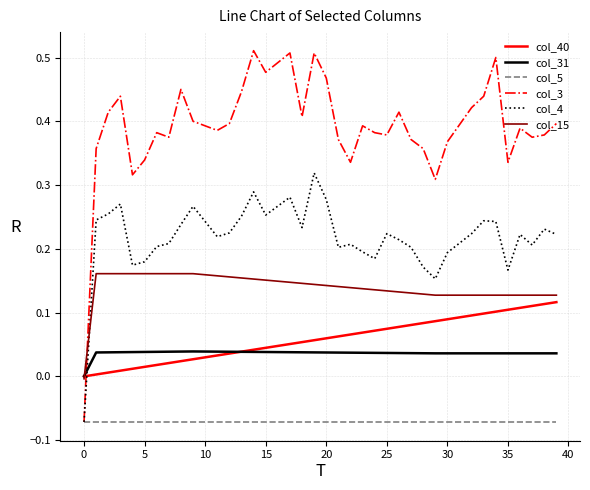

True or false: col_5 and col_15 intersect in this chart.

False